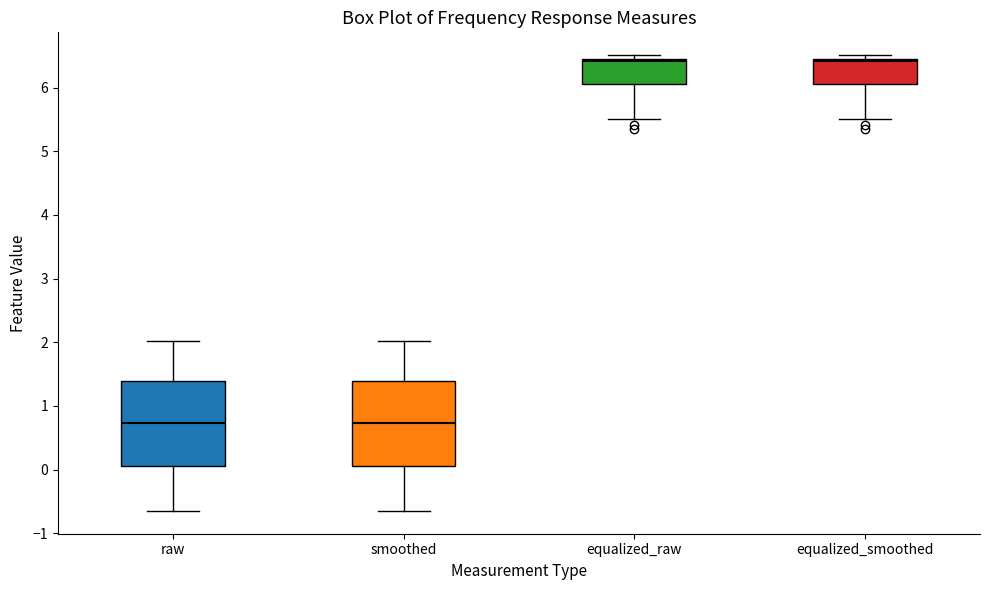

Reading left to right, read every box against the y-axis: the position of its median line, the range the box covers, and the ends of its whiskers. The values are not printed on the chart, so give them approximately, as read against the axis.

raw: median 0.7, box 0.1 to 1.4, whiskers -0.6 to 2.0
smoothed: median 0.7, box 0.1 to 1.4, whiskers -0.6 to 2.0
equalized_raw: median 6.4, box 6.1 to 6.5, whiskers 5.5 to 6.5 (just above the box's upper edge)
equalized_smoothed: median 6.4, box 6.1 to 6.5, whiskers 5.5 to 6.5 (just above the box's upper edge)